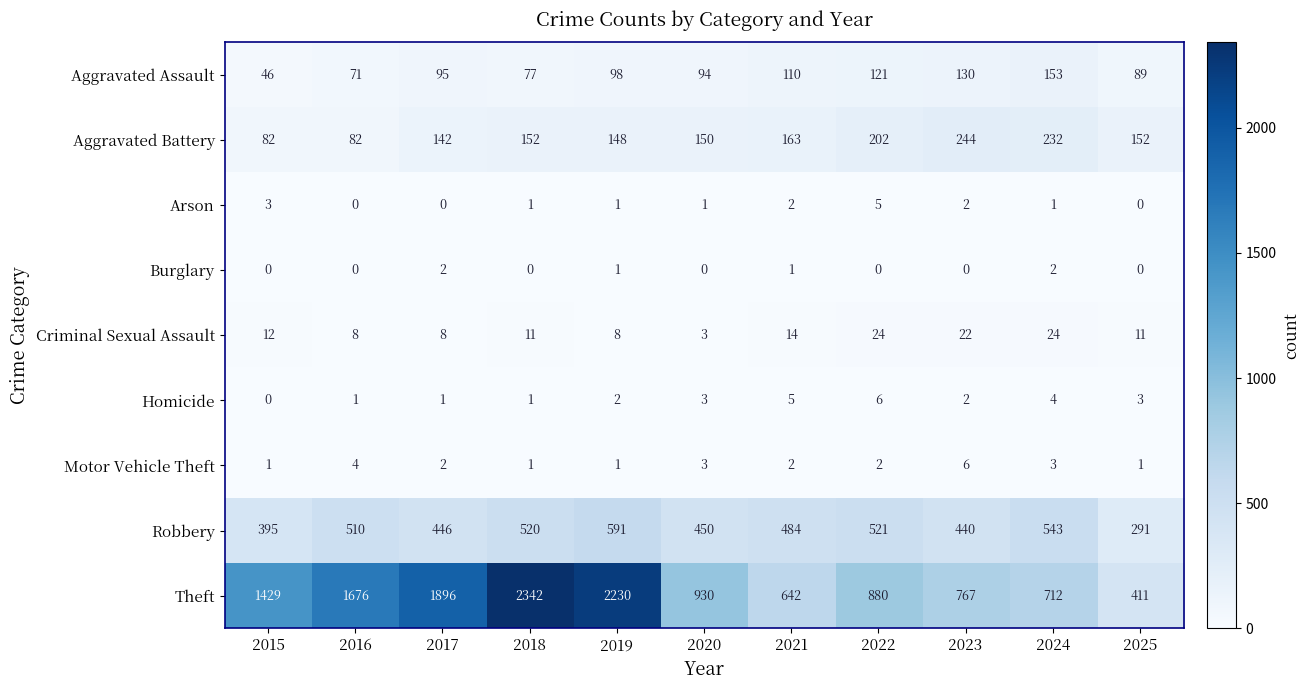

Is it true that Aggravated Assault equals 12 at 2015?

False